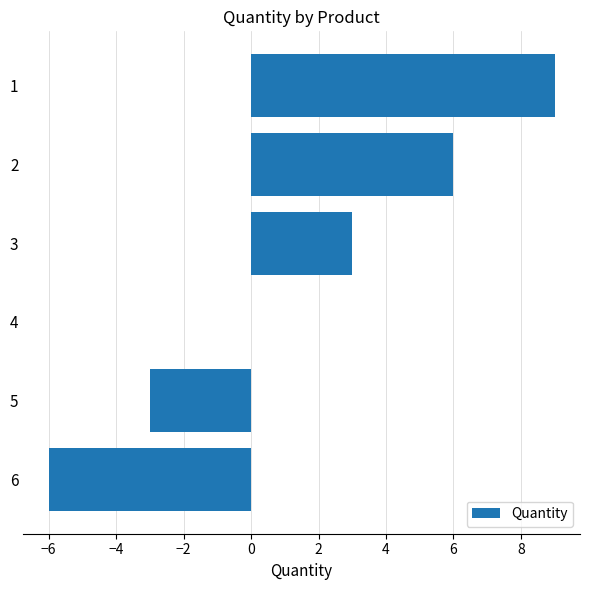

What is the change in value from 2 to 3?

-3